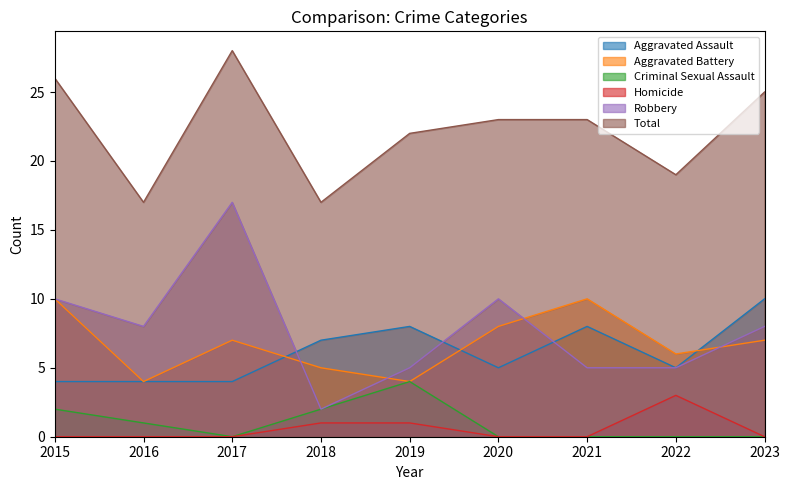

How many interior local peaks does the Homicide series have?

1